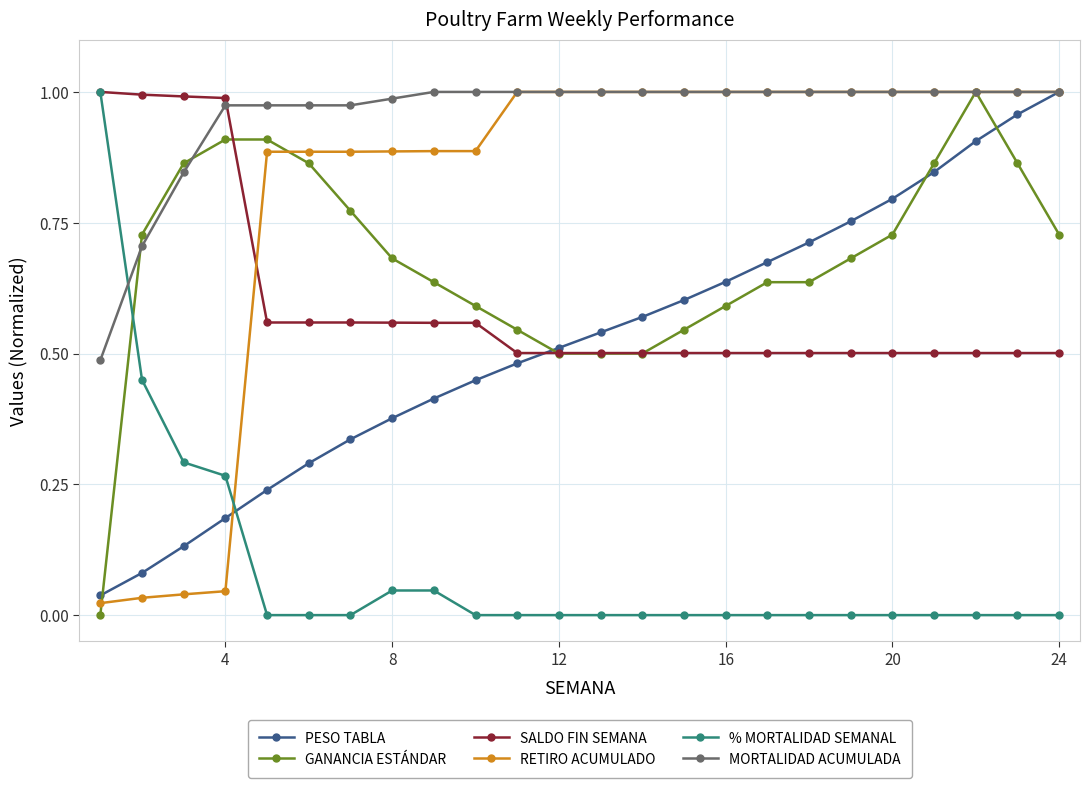

After their last crossing, which series has the higher values: % MORTALIDAD SEMANAL or GANANCIA ESTÁNDAR?

GANANCIA ESTÁNDAR